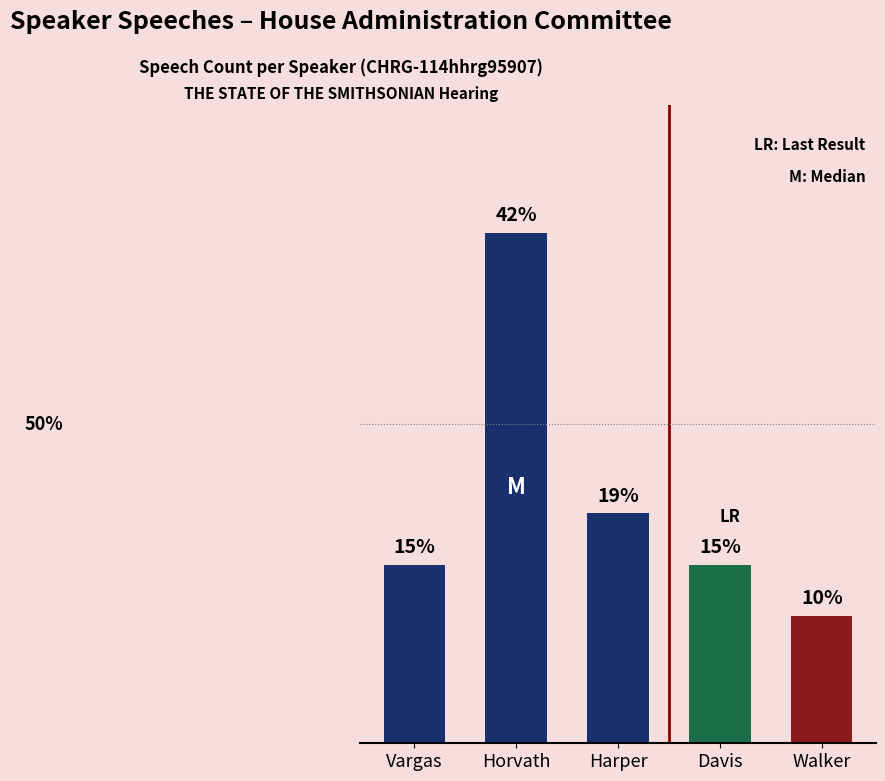

Are the bars horizontal?

No